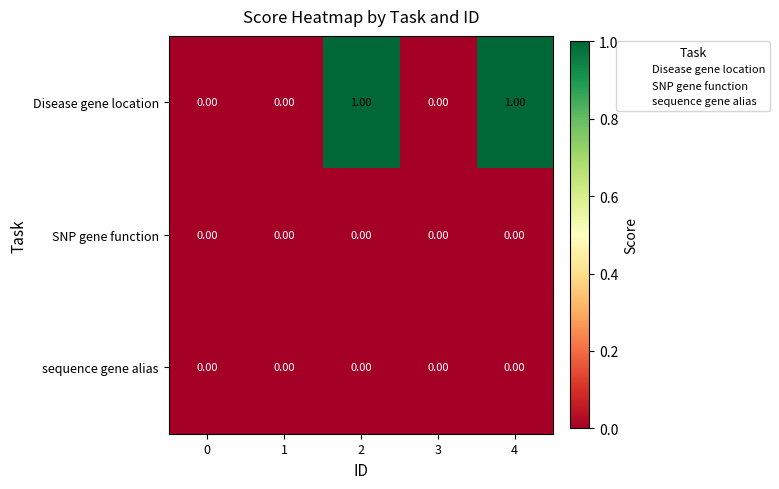

Which series has the largest range (max minus min)?

Disease gene location